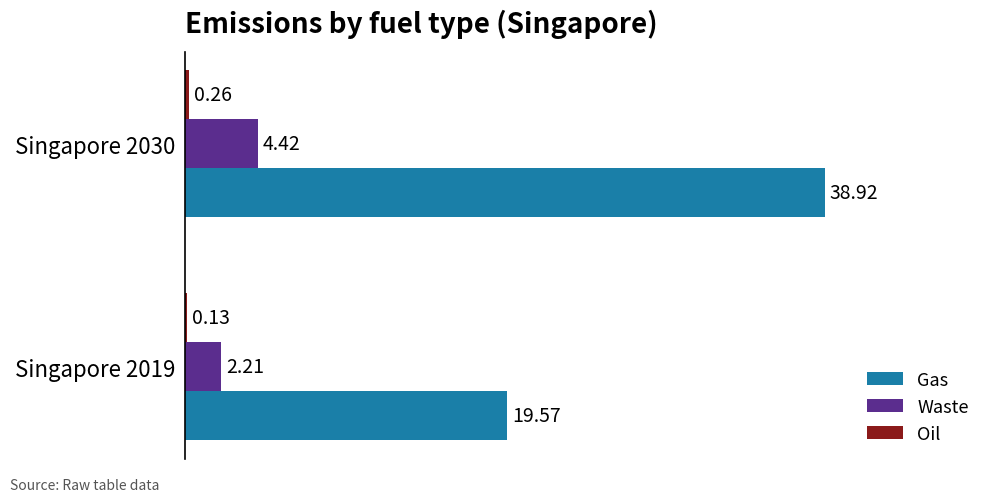

What is the sum of the Waste values at Singapore 2019 and Singapore 2030?

6.6